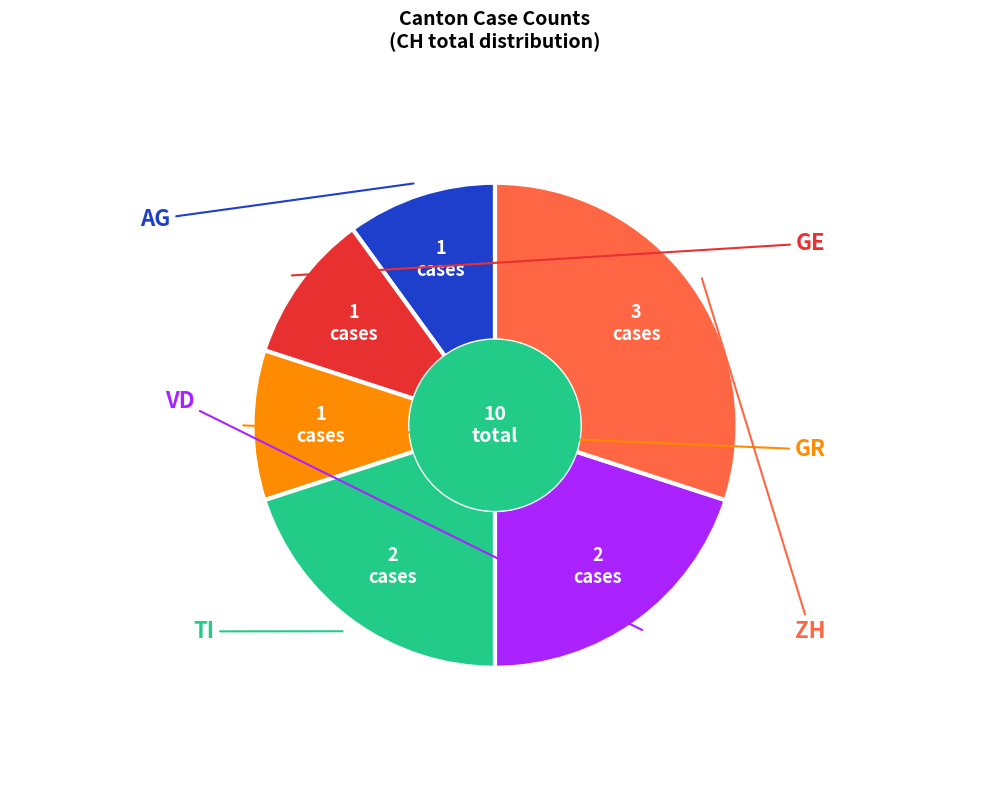

Is there any slice that represents more than half of the pie?

No